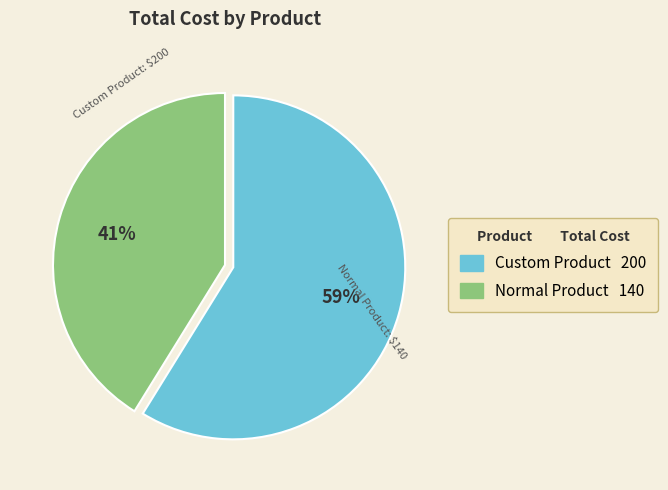

Does any single category account for the majority?

Yes